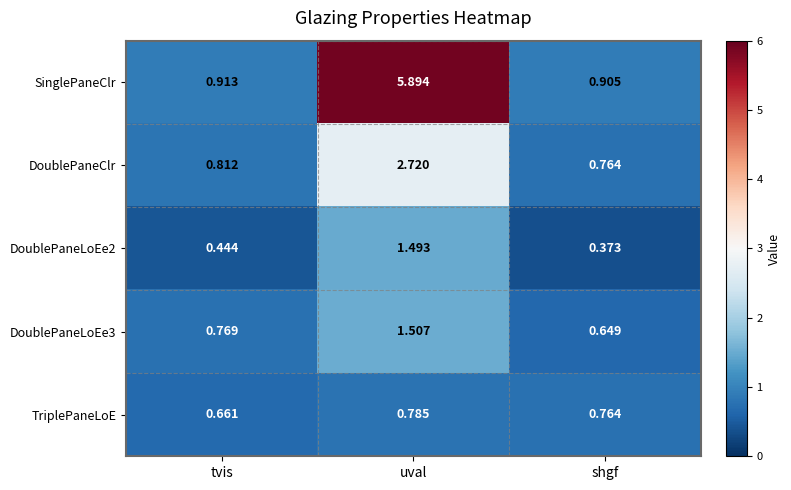

Which series has the largest total across all categories?

SinglePaneClr